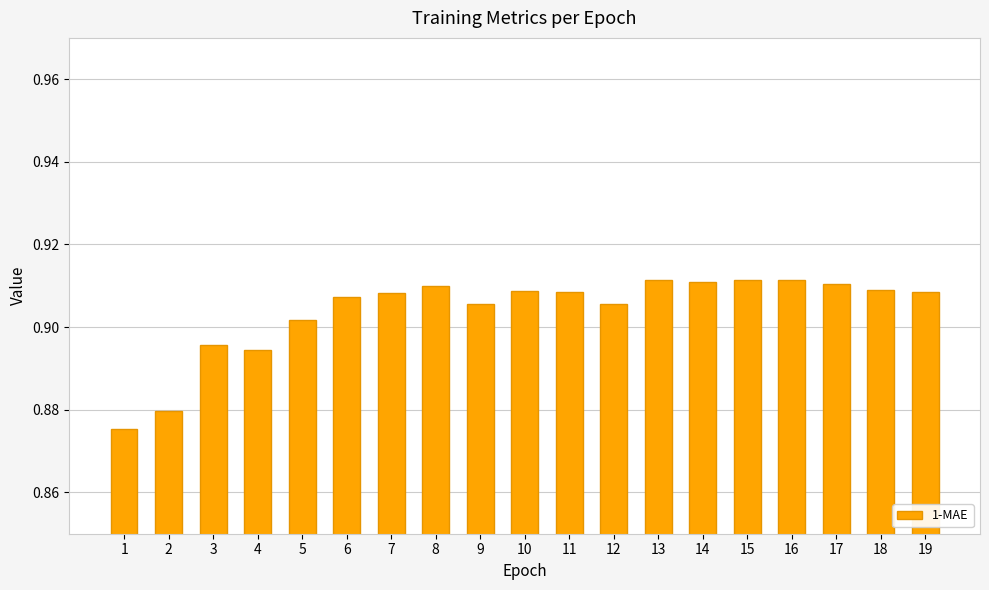

Between 7 and 15, which is larger?

15